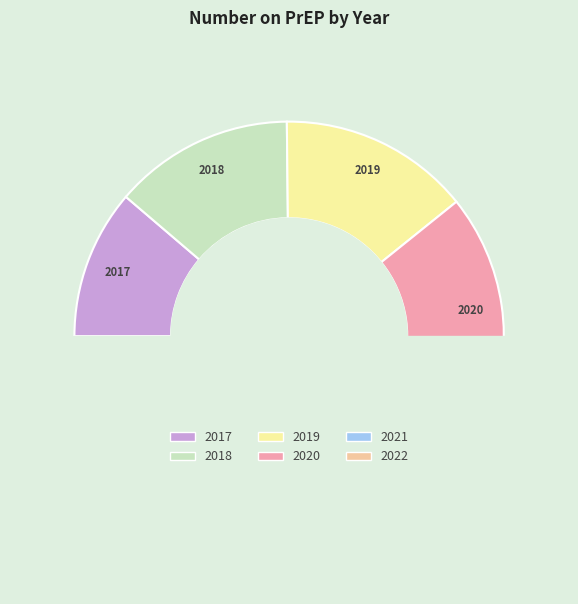

How many slices are in this pie chart?

6